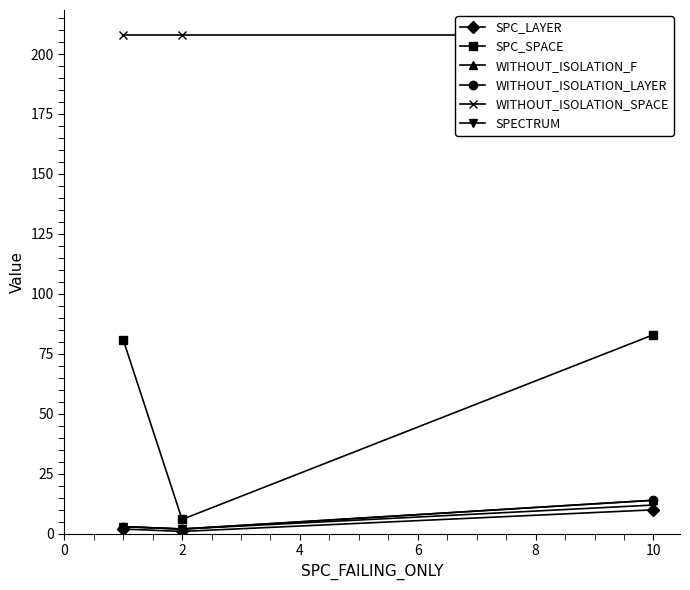

What is the difference between the maximum and minimum values in the SPC_LAYER series?

9